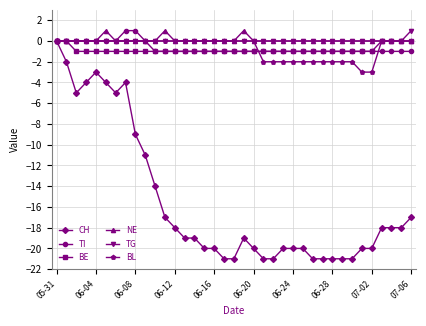

True or false: NE has more than 2 points higher than both neighbors.

True